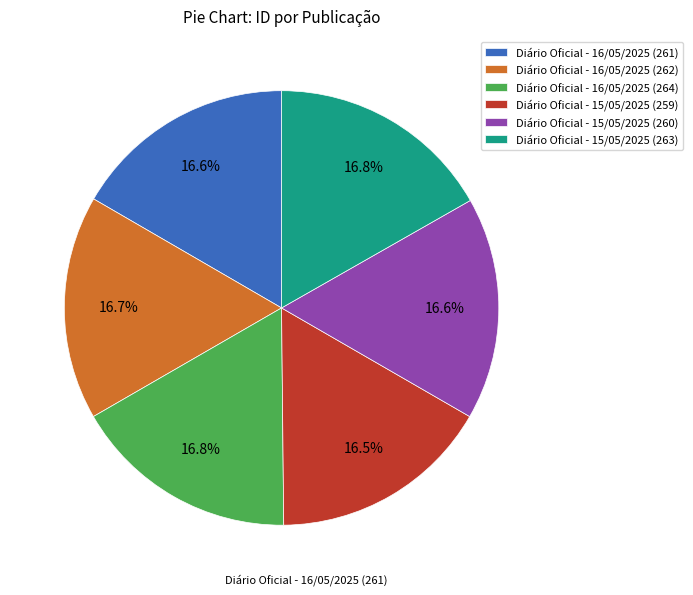

Combined, what portion of the pie is Diário Oficial - 15/05/2025 (263) and Diário Oficial - 16/05/2025 (261)?

33.4%